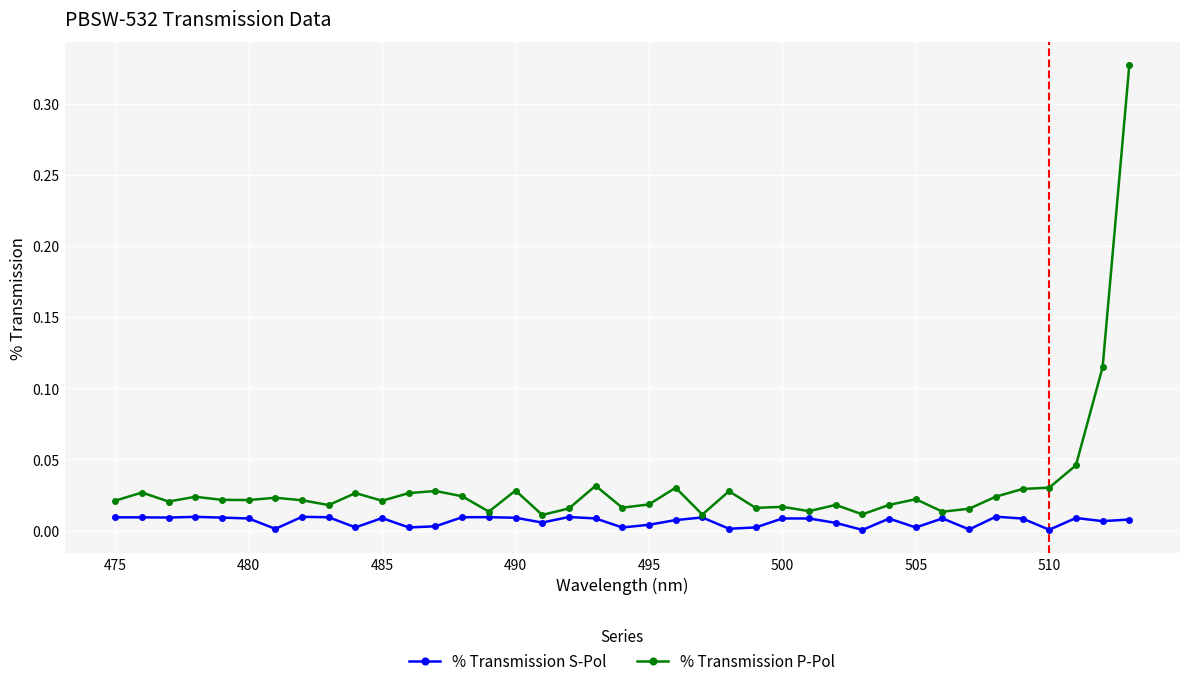

Which series has the largest total across all categories?

% Transmission P-Pol